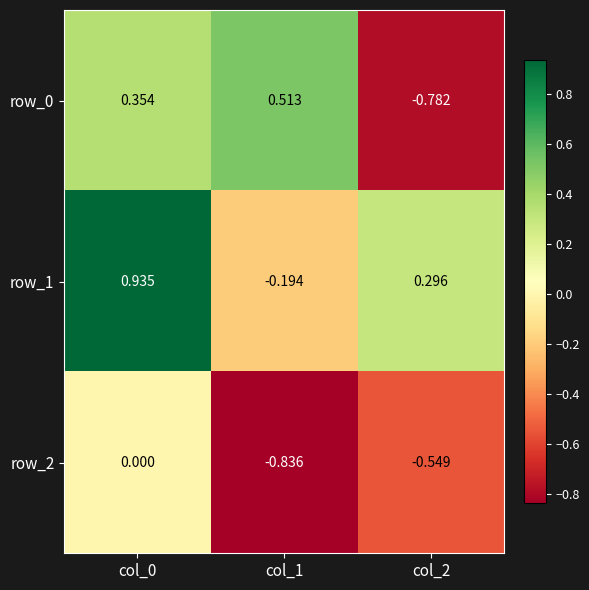

How many values in the row_2 series are below 0?

2